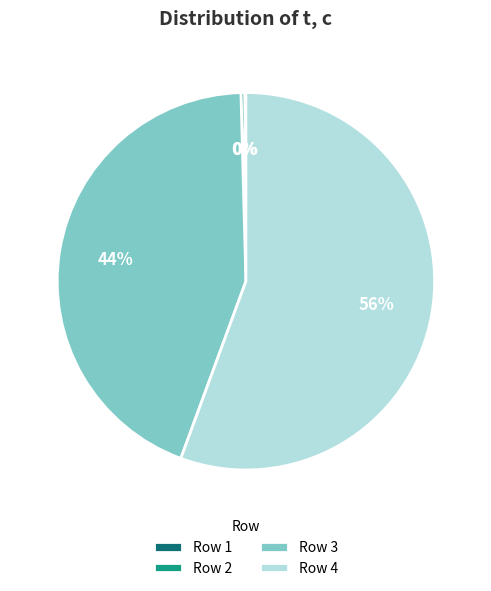

Is it true that Row 2 is 0% of the pie?

True